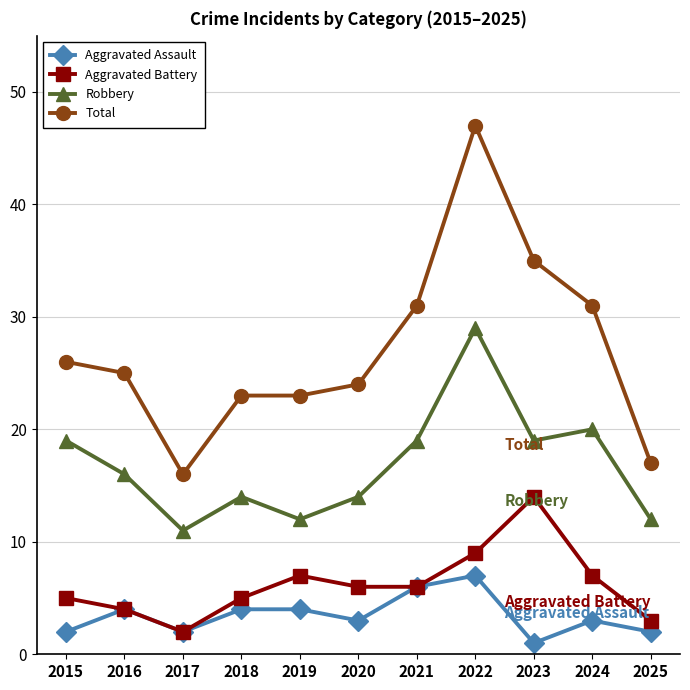

True or false: Aggravated Assault and Total cross at least once.

False